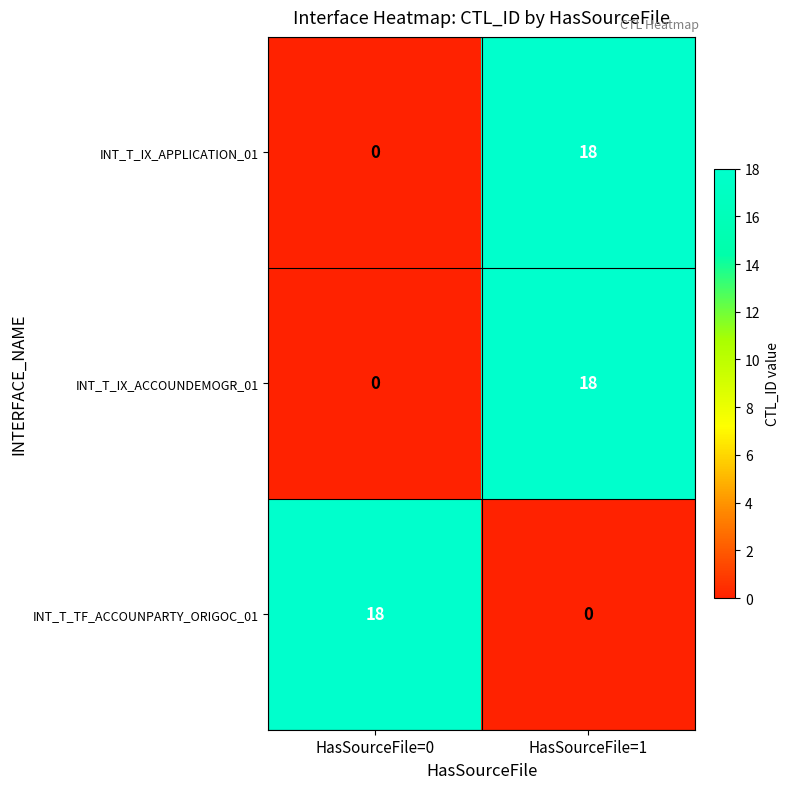

At how many categories does at least one series exceed 1?

2